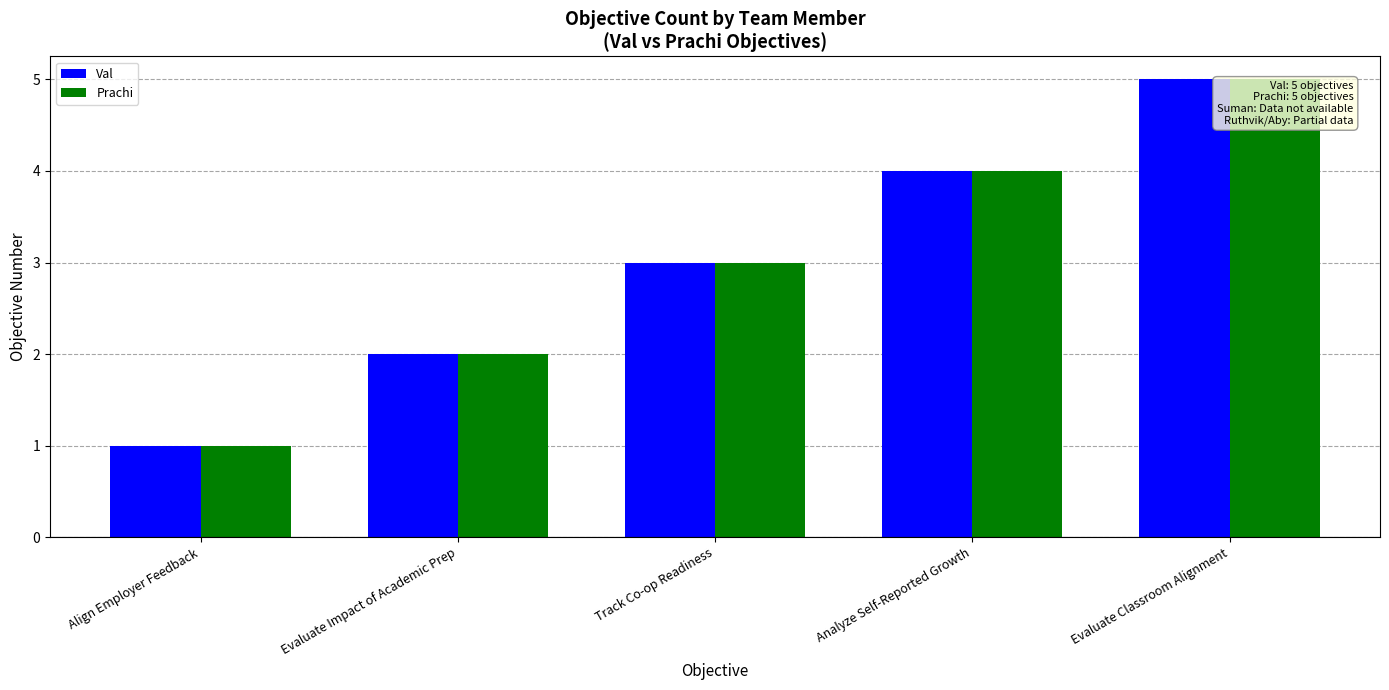

What position from the right is Evaluate Classroom Alignment?

1